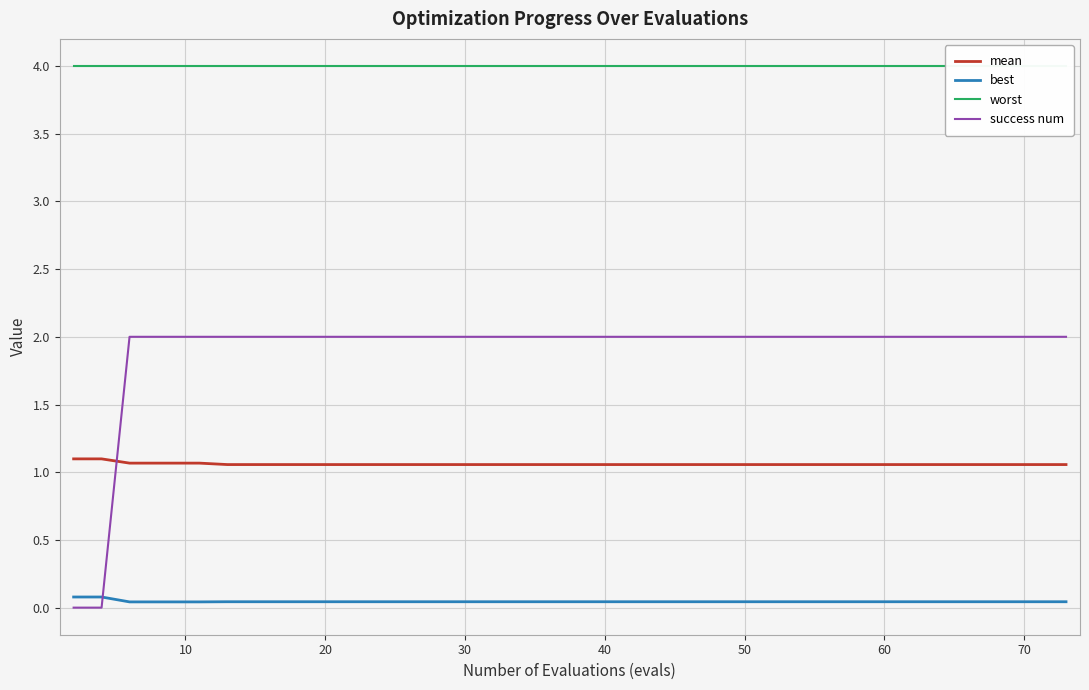

True or false: best and mean intersect in this chart.

False